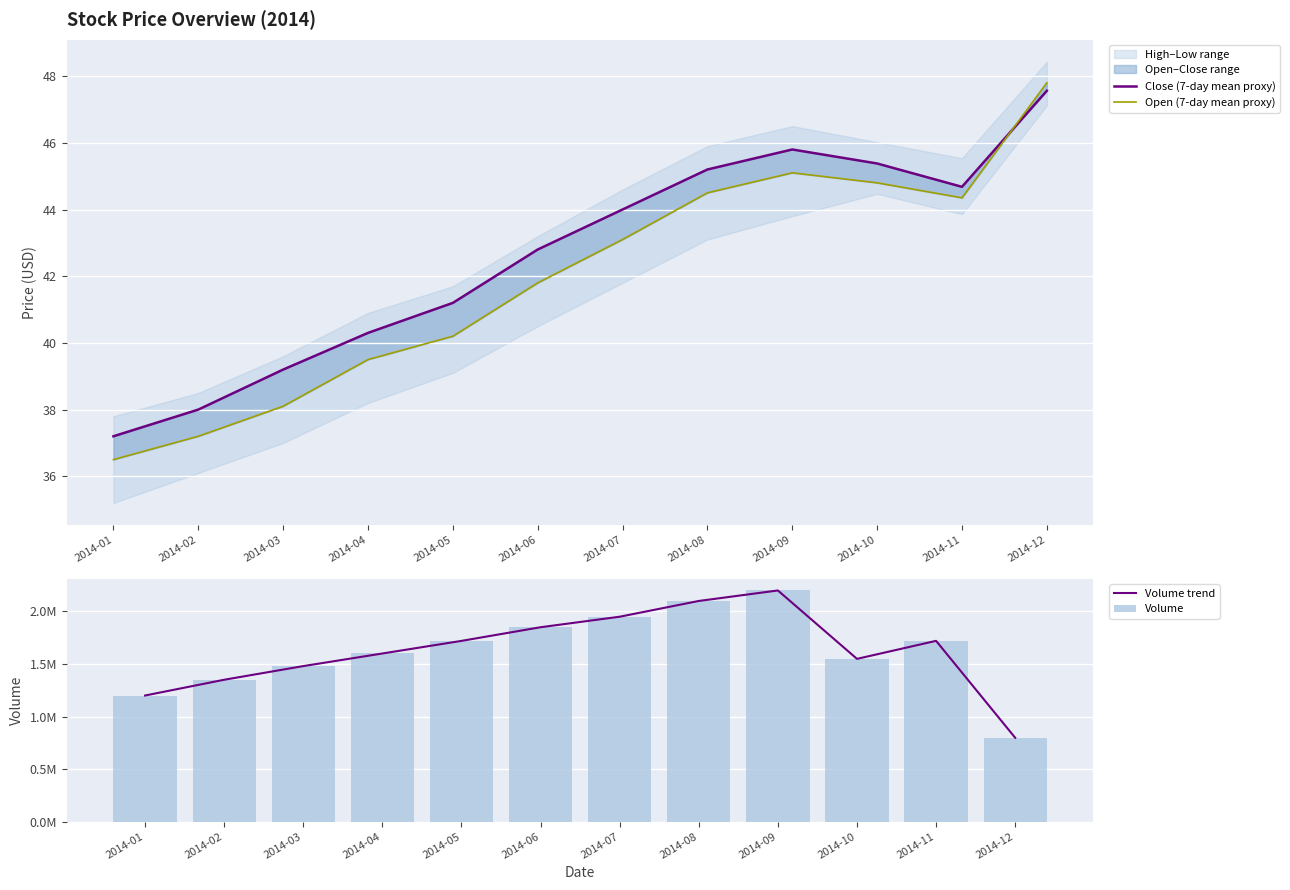

What is the difference between the Volume trend values at 2014-12 and 2014-02?

552300.0